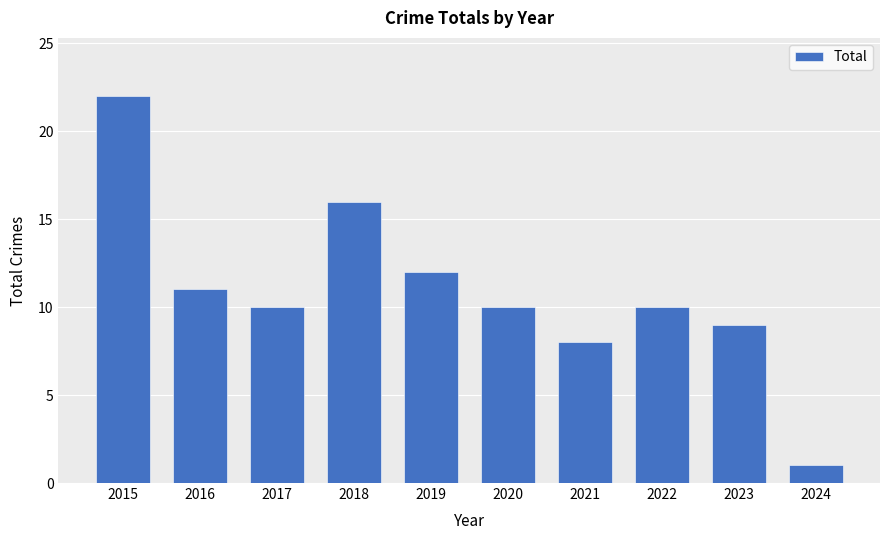

Between 2015 and 2024, which is larger?

2015